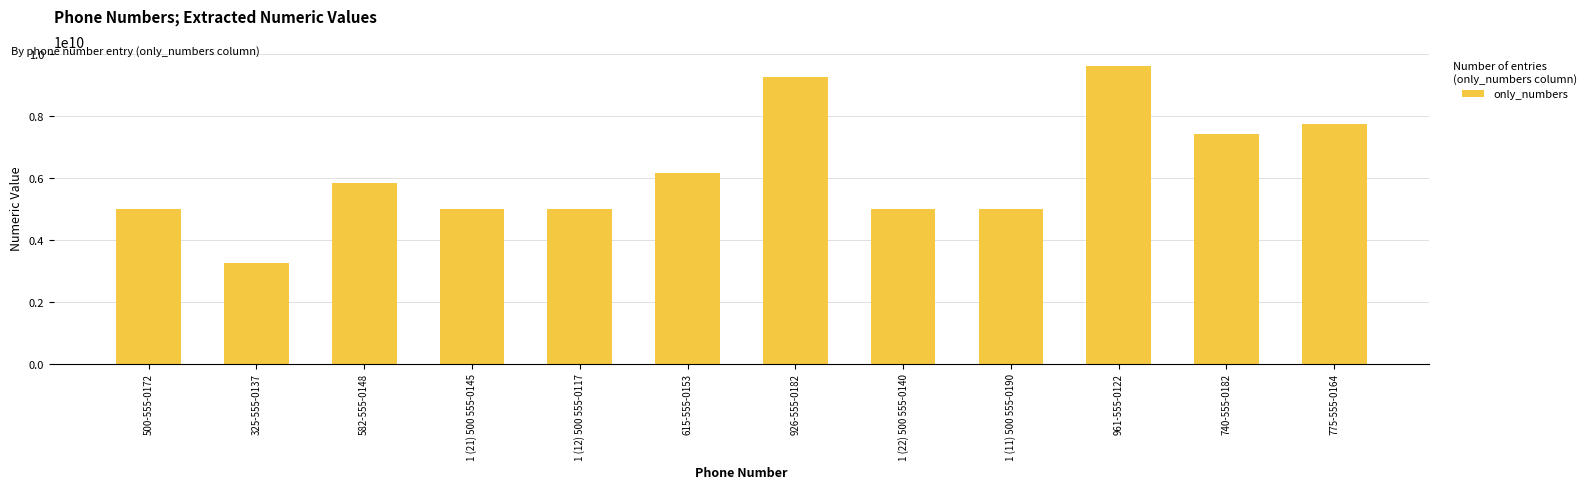

How many data points does each series have?

12